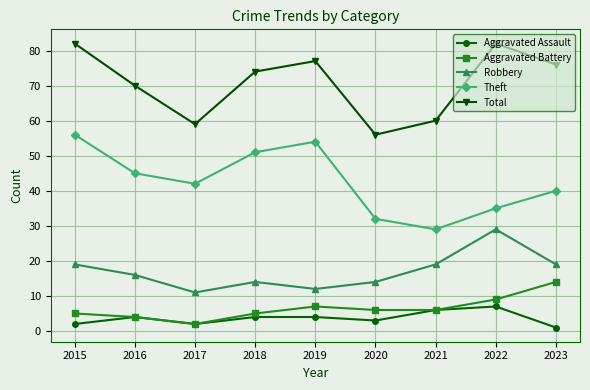

At which category does Theft reach its first local peak?

2019